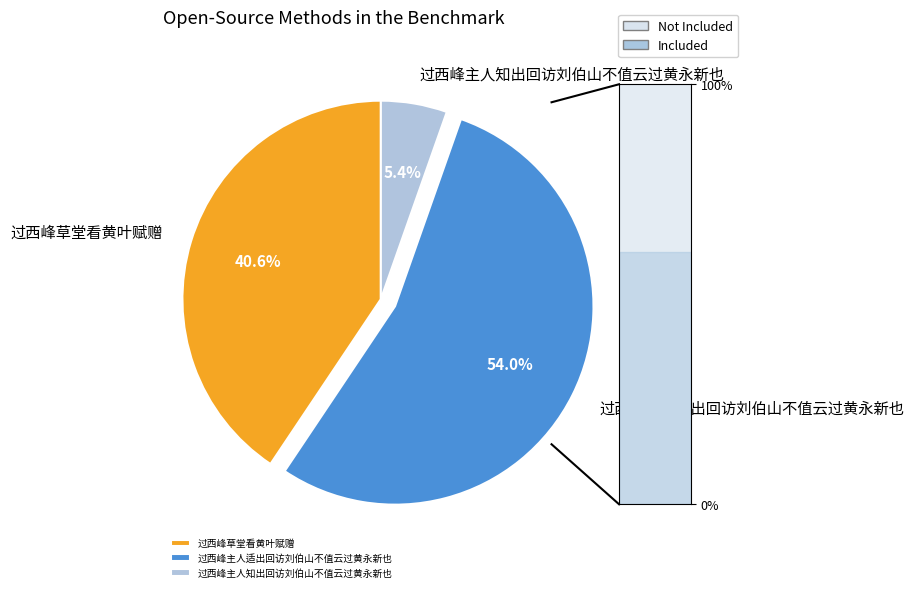

Combined, what portion of the pie is 过西峰主人适出回访刘伯山不值云过黄永新也 and 过西峰草堂看黄叶赋赠?

94.6%